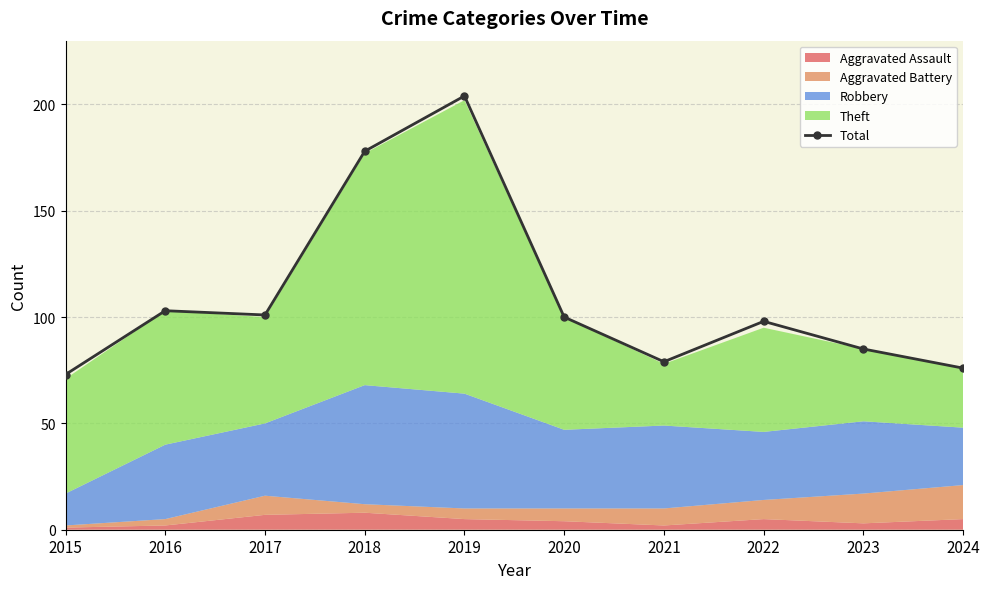

True or false: the data has more than 0 interior local peaks.

True